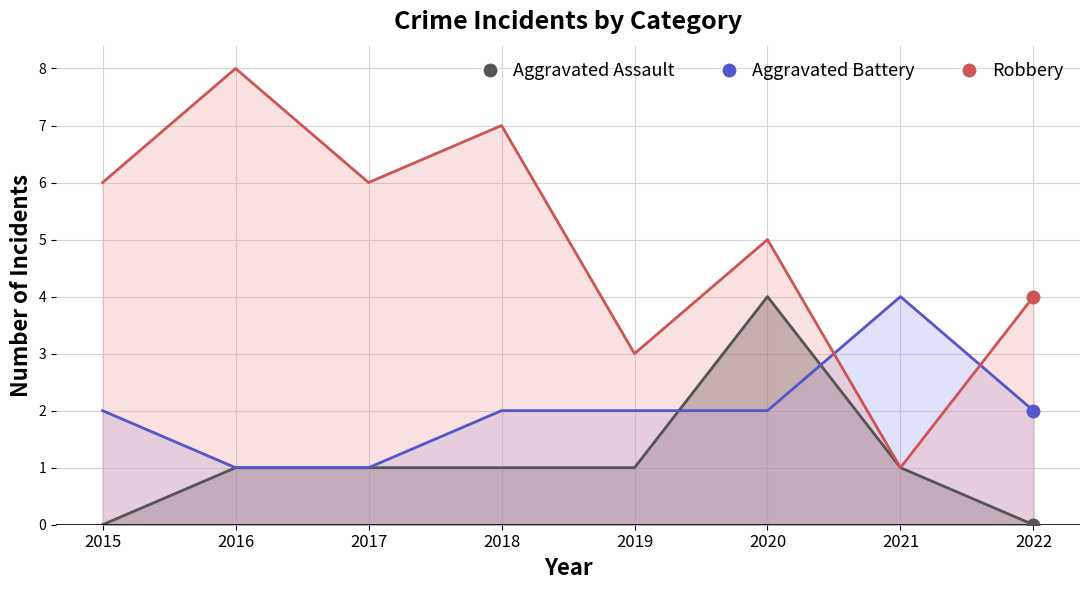

How many interior local peaks does the Aggravated Assault series have?

1